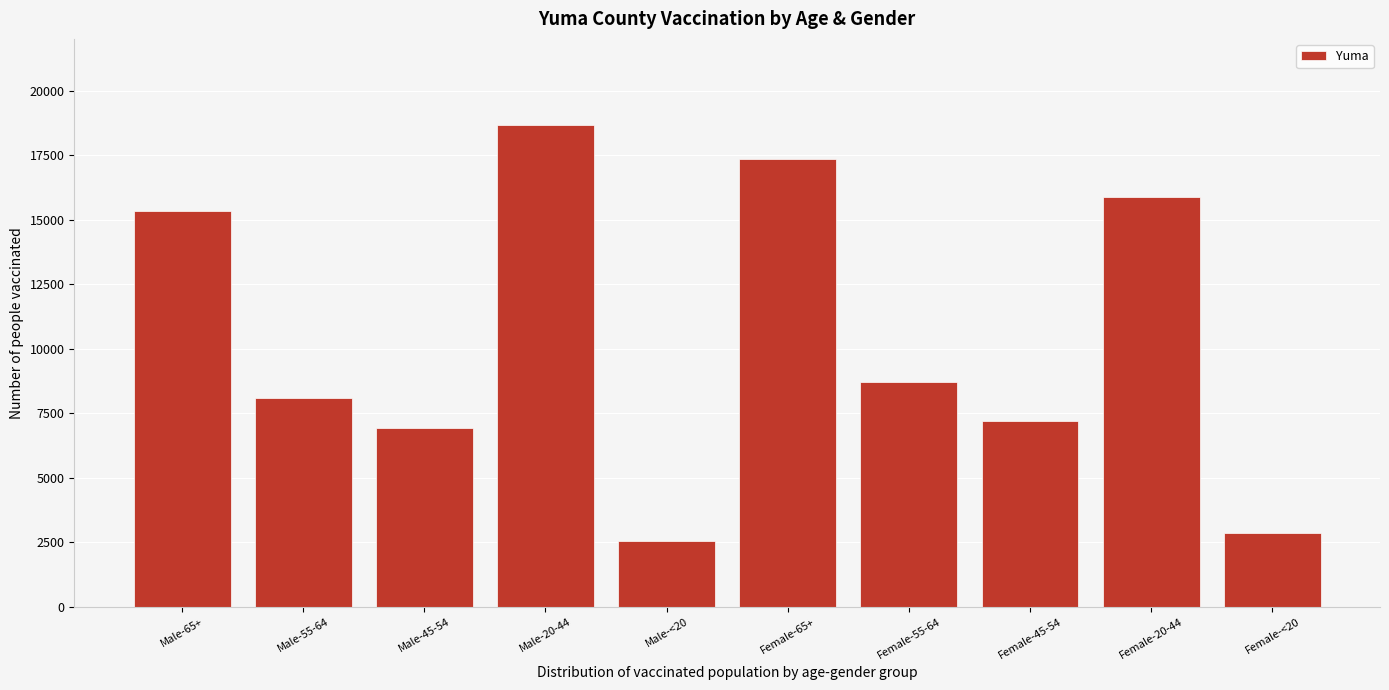

Reading right to left, transcribe all the data shown in this chart.

2840	15875	7190	8712	17377	2546	18663	6938	8110	15331